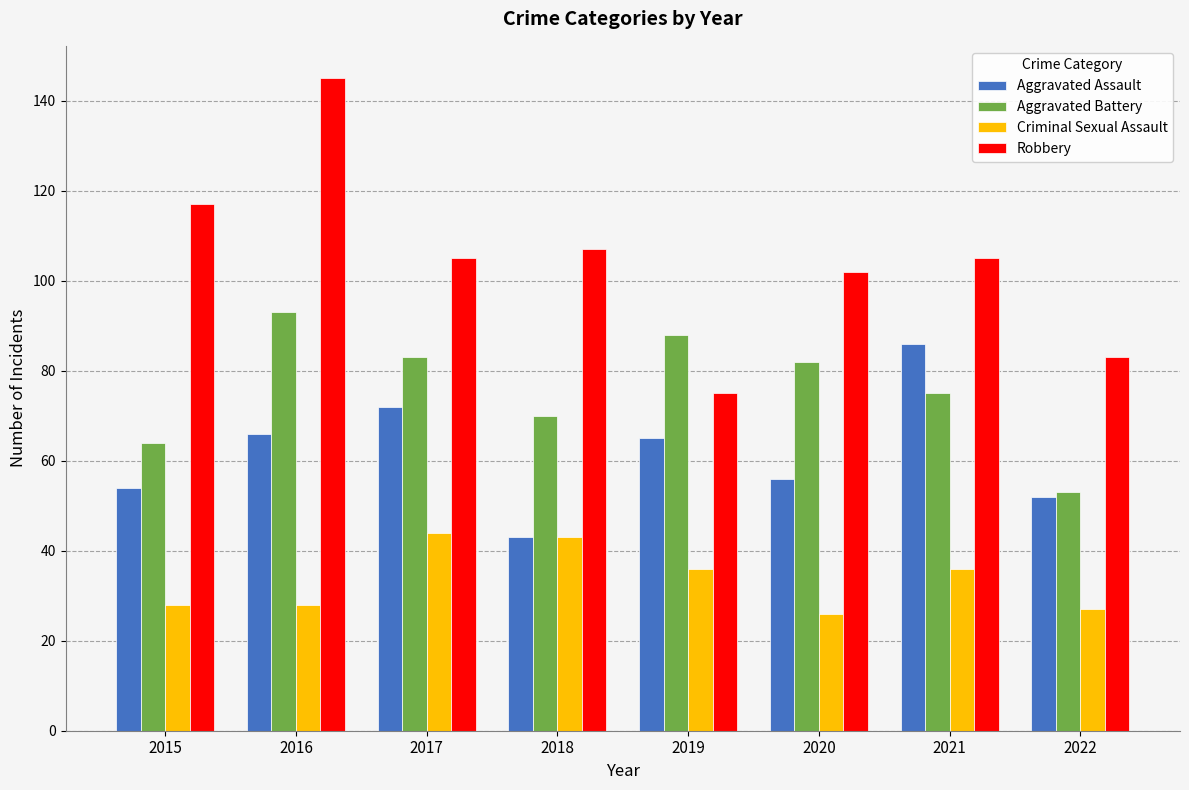

Is it true that Aggravated Battery equals 75 at 2021?

True